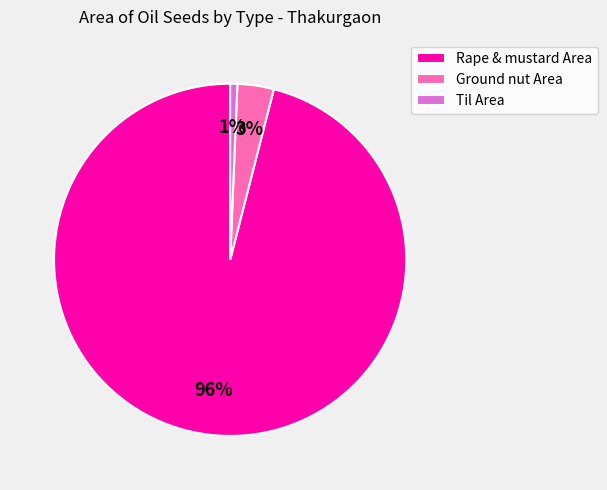

True or false: Til Area accounts for 8% of the total.

False